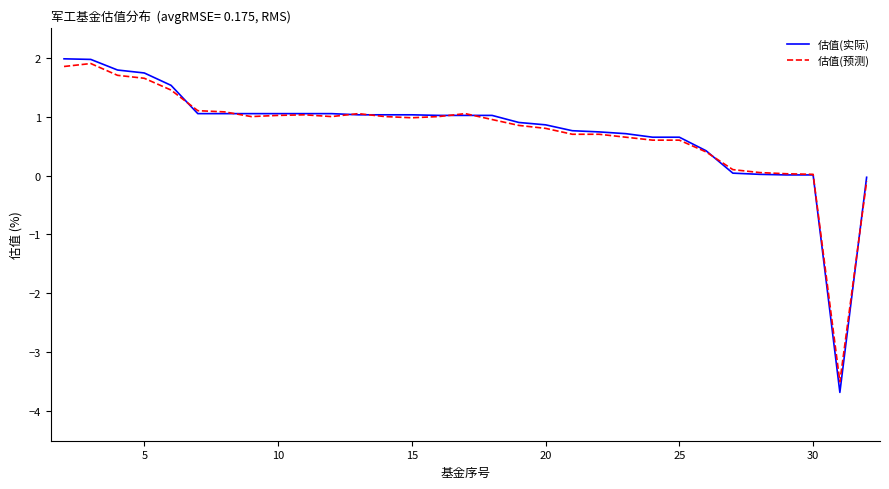

Which series has the widest spread of values?

估值(实际)